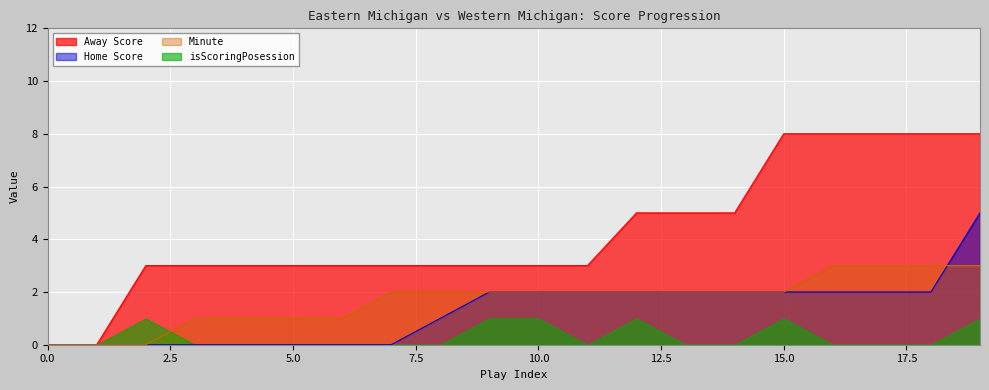

Where do Minute and Home Score first cross each other?

18 and 19